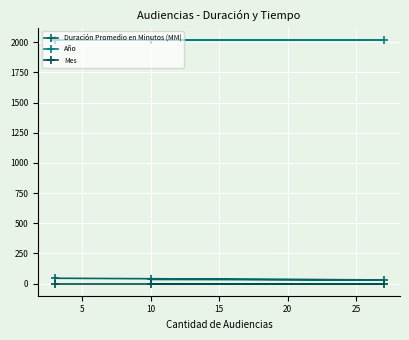

What is the greatest value displayed?

2020